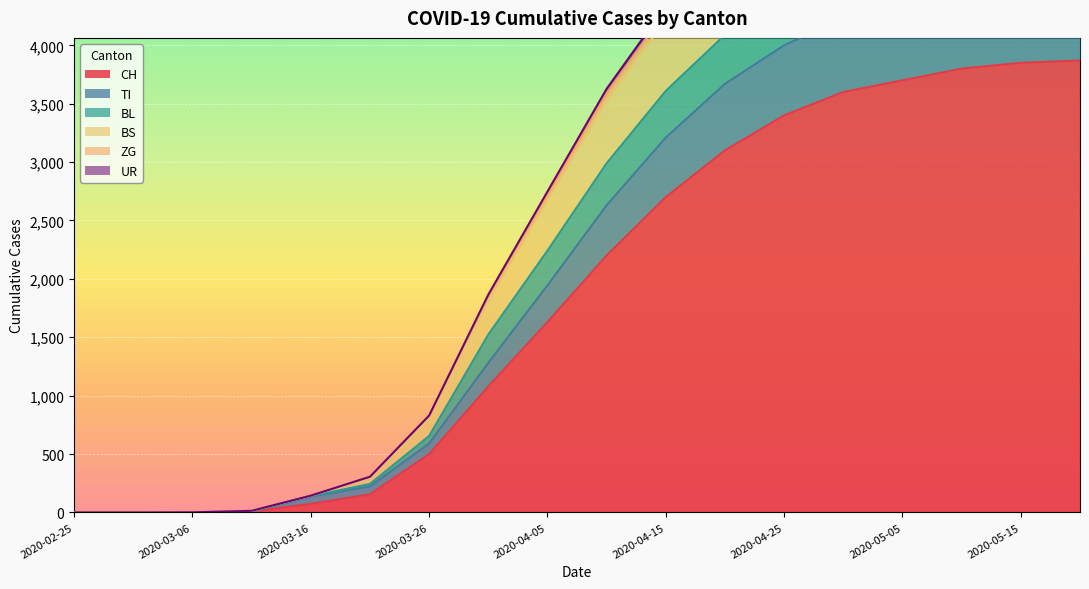

Reading right to left, list all the values displayed in this chart.

CH: 2020-05-20=3870	2020-05-15=3850	2020-05-10=3800	2020-05-05=3700	2020-04-30=3600	2020-04-25=3400	2020-04-20=3100	2020-04-15=2700	2020-04-10=2200	2020-04-05=1630	2020-03-31=1079	2020-03-26=499	2020-03-21=155	2020-03-16=74	2020-03-11=8	2020-03-06=1	2020-03-01=0	2020-02-25=0
TI: 2020-05-20=5690	2020-05-15=5663	2020-05-10=5603	2020-05-05=5485	2020-04-30=5350	2020-04-25=5100	2020-04-20=4740	2020-04-15=4220	2020-04-10=3530	2020-04-05=2676	2020-03-31=1815	2020-03-26=810	2020-03-21=301	2020-03-16=144	2020-03-11=14	2020-03-06=1	2020-03-01=0	2020-02-25=0
BL: 2020-05-20=5775	2020-05-15=5747	2020-05-10=5686	2020-05-05=5567	2020-04-30=5430	2020-04-25=5178	2020-04-20=4815	2020-04-15=4290	2020-04-10=3590	2020-04-05=2722	2020-03-31=1854	2020-03-26=828	2020-03-21=306	2020-03-16=144	2020-03-11=14	2020-03-06=1	2020-03-01=0	2020-02-25=0
BS: 2020-05-20=5837	2020-05-15=5808	2020-05-10=5746	2020-05-05=5626	2020-04-30=5487	2020-04-25=5232	2020-04-20=4865	2020-04-15=4335	2020-04-10=3628	2020-04-05=2748	2020-03-31=1865	2020-03-26=830	2020-03-21=306	2020-03-16=144	2020-03-11=14	2020-03-06=1	2020-03-01=0	2020-02-25=0
ZG: 2020-05-20=4990	2020-05-15=4965	2020-05-10=4908	2020-05-05=4795	2020-04-30=4670	2020-04-25=4430	2020-04-20=4090	2020-04-15=3610	2020-04-10=2990	2020-04-05=2242	2020-03-31=1523	2020-03-26=655	2020-03-21=244	2020-03-16=140	2020-03-11=10	2020-03-06=1	2020-03-01=0	2020-02-25=0
UR: 2020-05-20=4538	2020-05-15=4515	2020-05-10=4460	2020-05-05=4350	2020-04-30=4230	2020-04-25=4000	2020-04-20=3670	2020-04-15=3210	2020-04-10=2630	2020-04-05=1944	2020-03-31=1281	2020-03-26=590	2020-03-21=223	2020-03-16=135	2020-03-11=8	2020-03-06=1	2020-03-01=0	2020-02-25=0